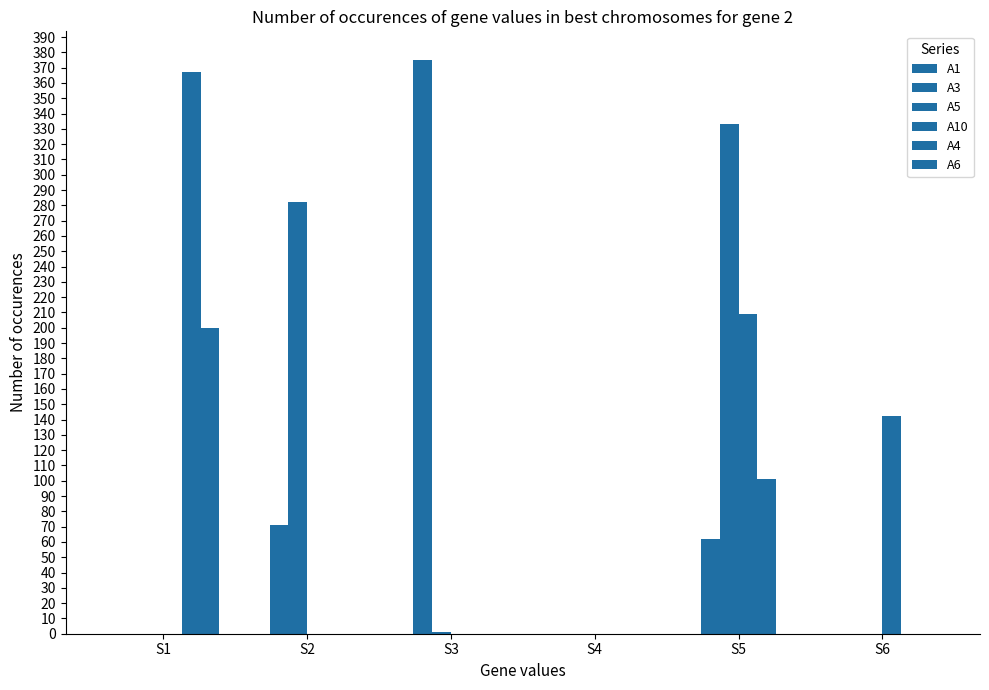

Count the number of data series in this chart.

5